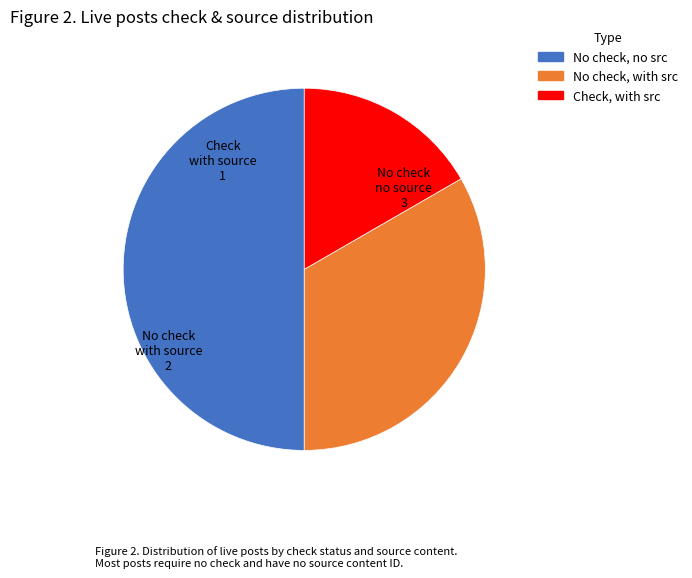

Rank the categories by value from lowest to highest.

Check, with src, No check, with src, No check, no src